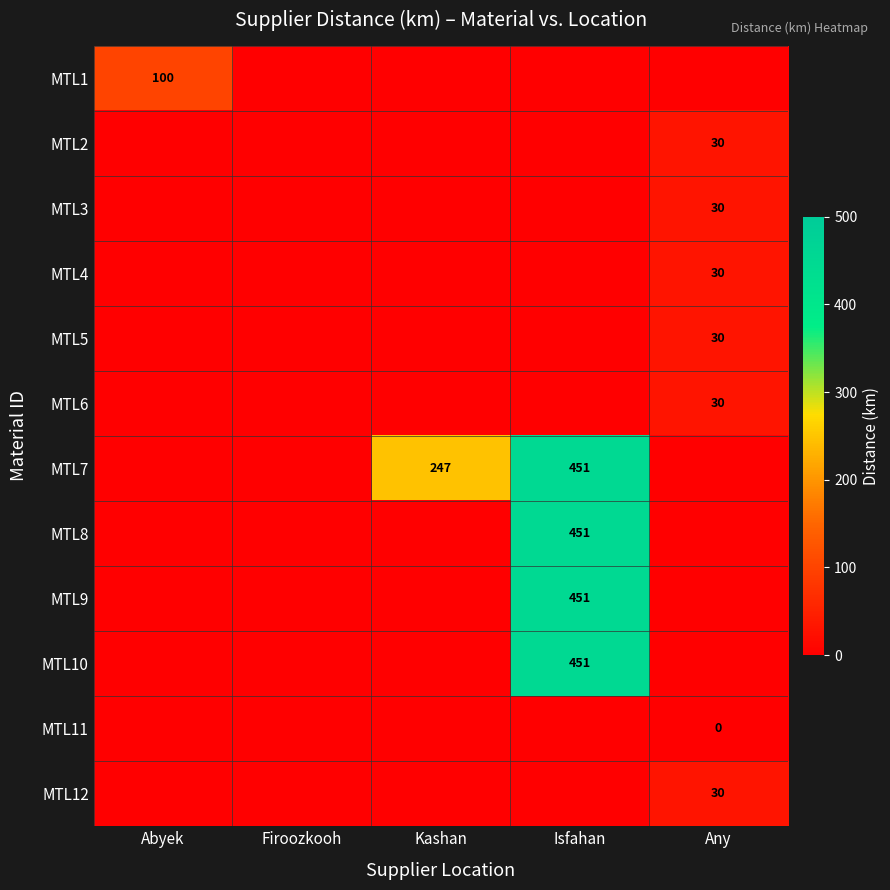

At how many categories does at least one series exceed 122?

2